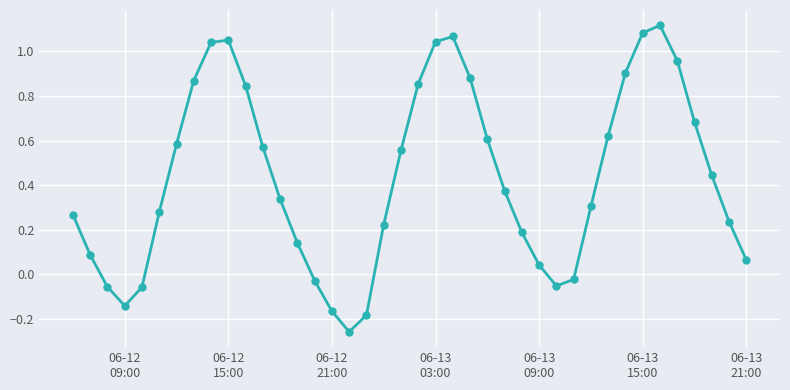

What is the sum of all values?

17.4